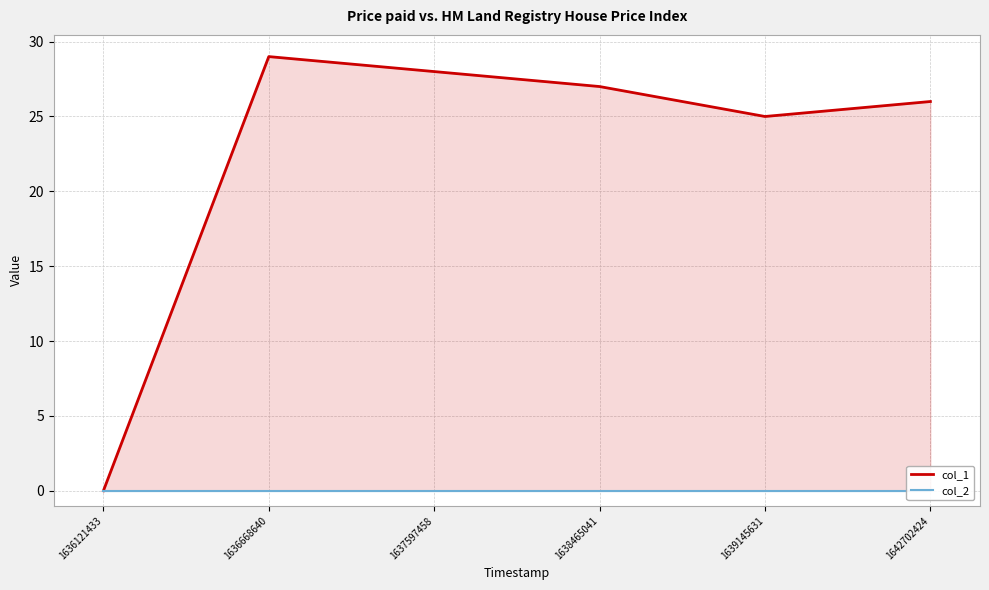

True or false: col_2 and col_1 intersect in this chart.

False